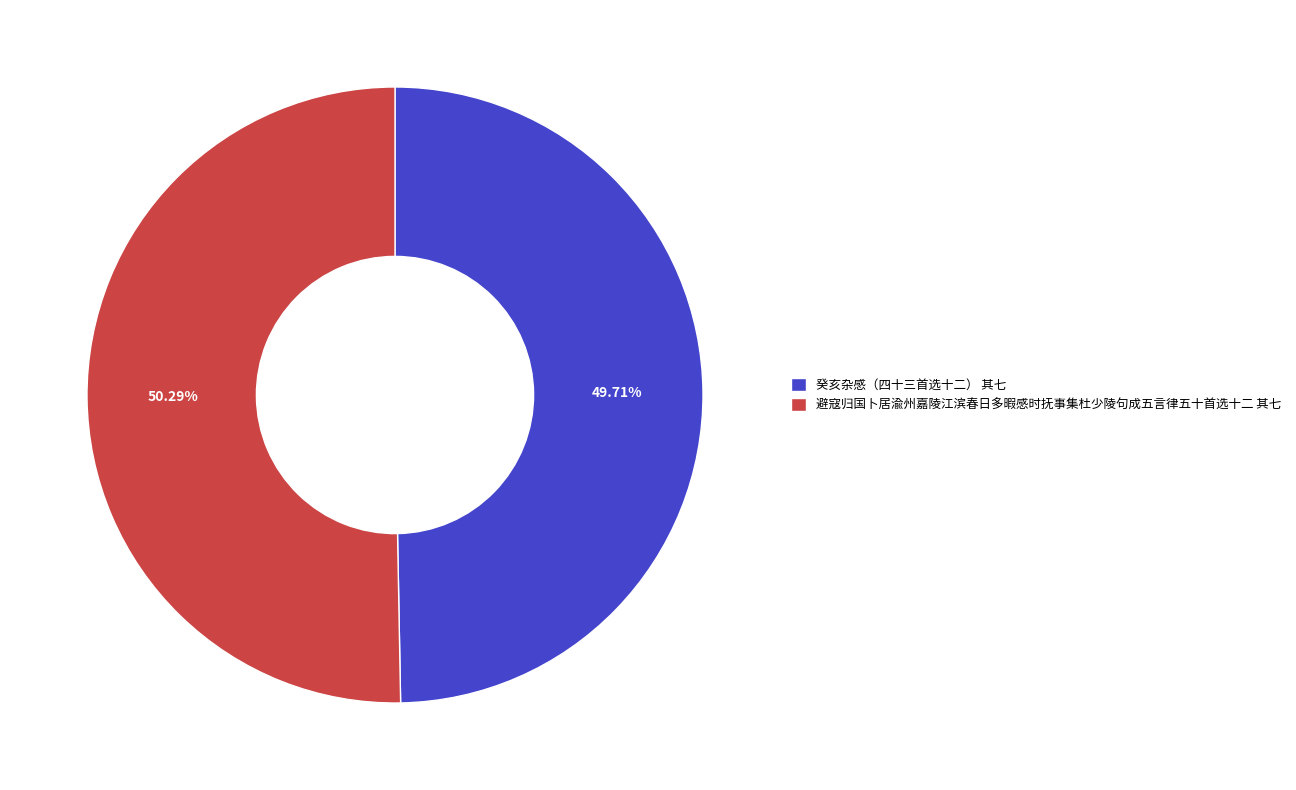

Is it true that 癸亥杂感（四十三首选十二） 其七 is 42% of the pie?

False